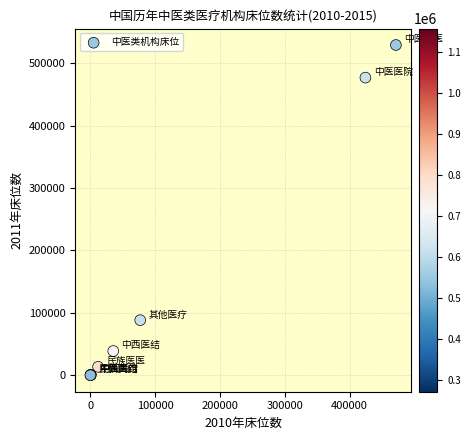

What Y value in the scatter plot is closest to 264676?

88234